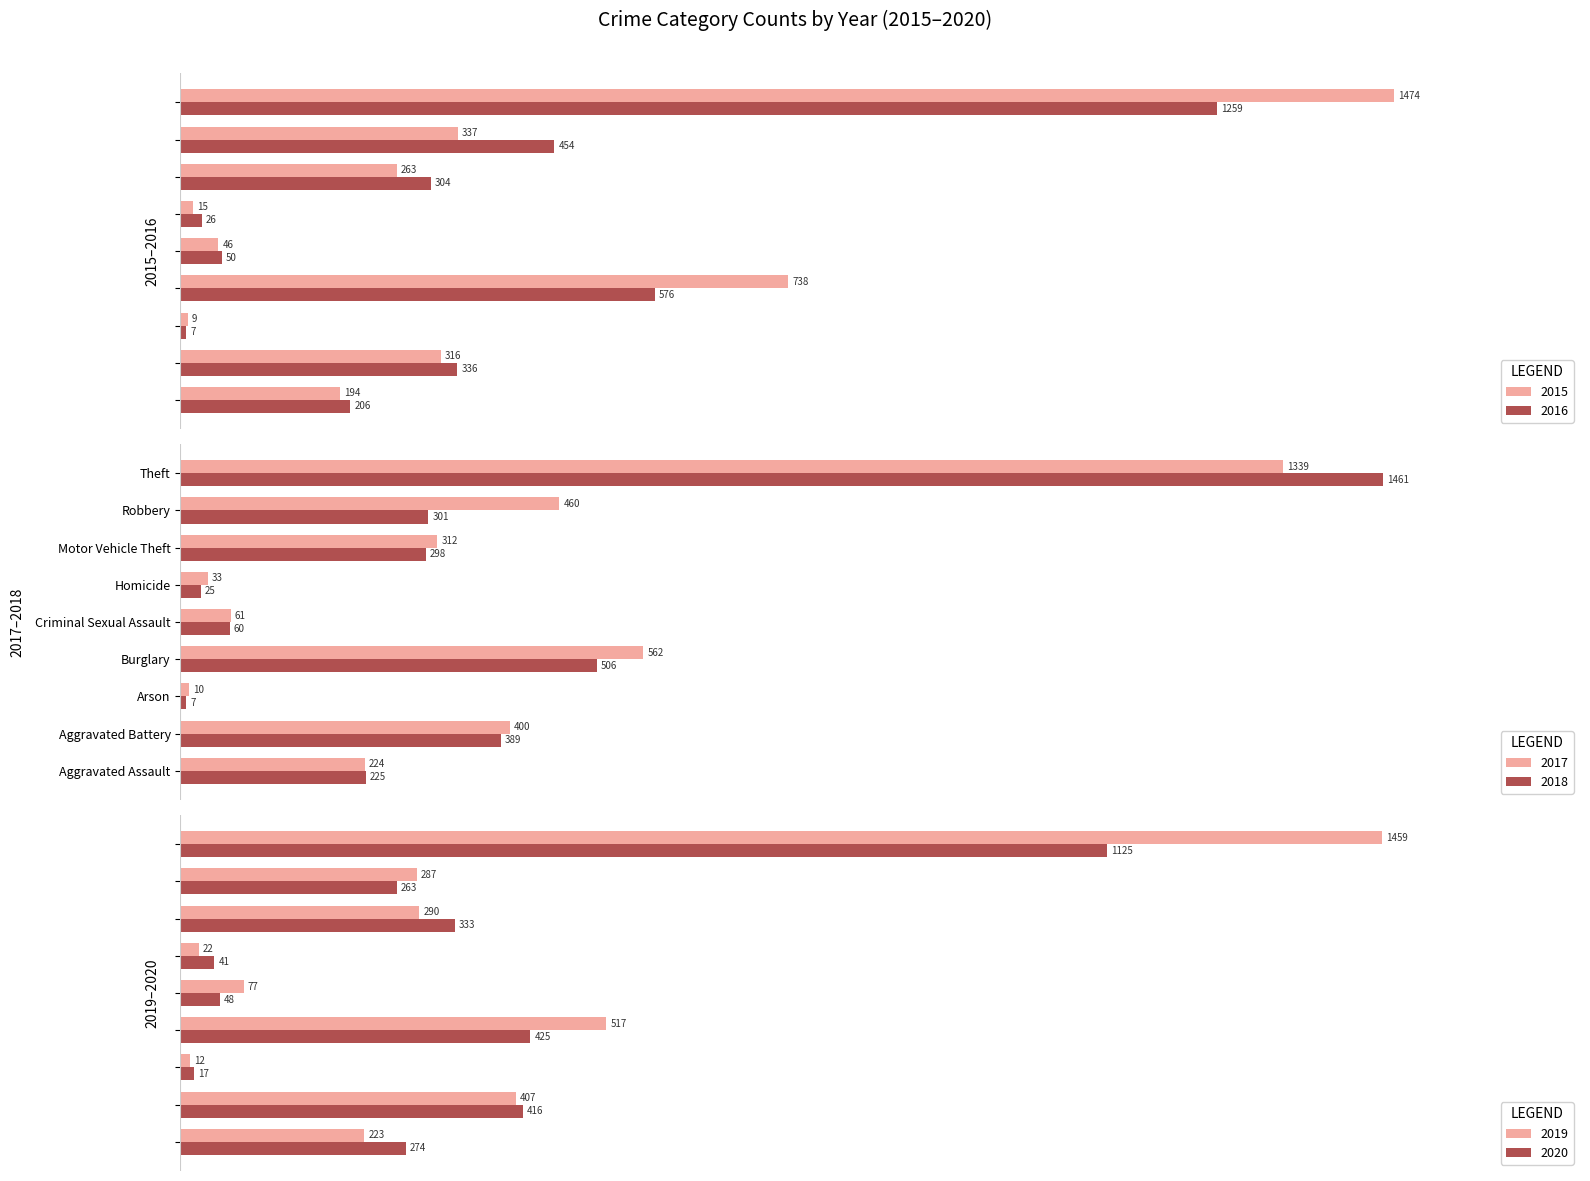

How many data points in 2017 are above 312?

4